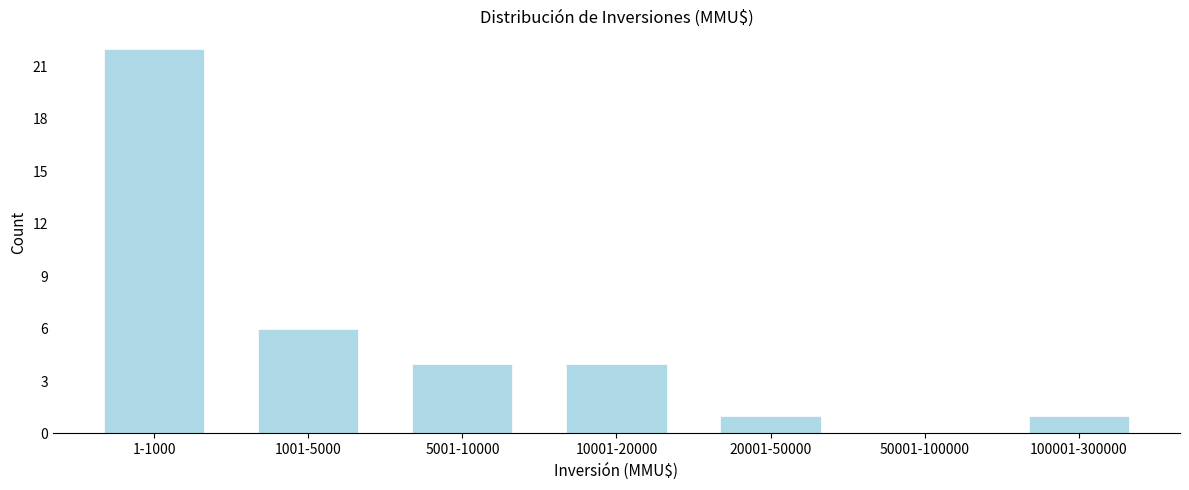

Reading left to right, list all the values displayed in this chart.

1-1000=22	1001-5000=6	5001-10000=4	10001-20000=4	20001-50000=1	50001-100000=0	100001-300000=1